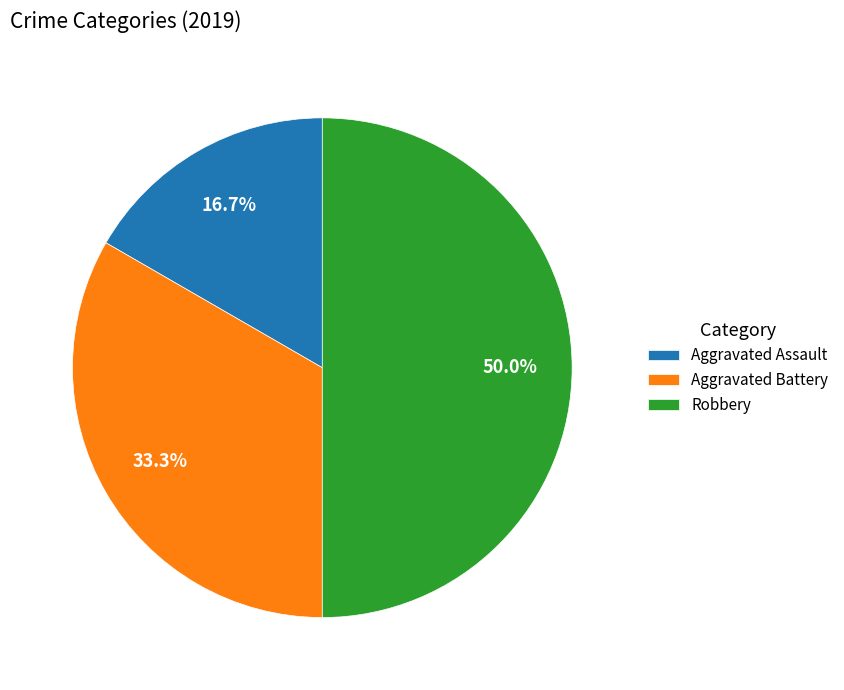

To the nearest percent, what is the average slice percentage?

33%